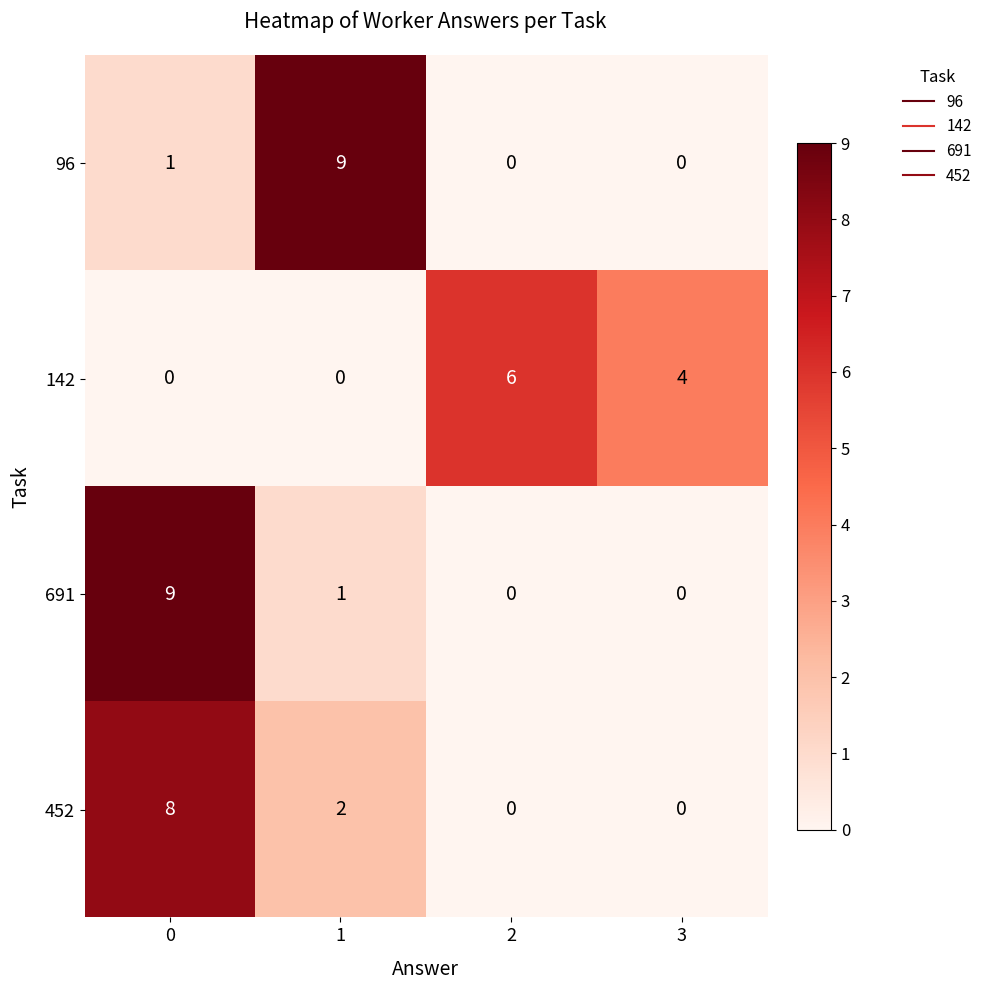

Rank the series at 1 from lowest to highest value.

142, 691, 452, 96